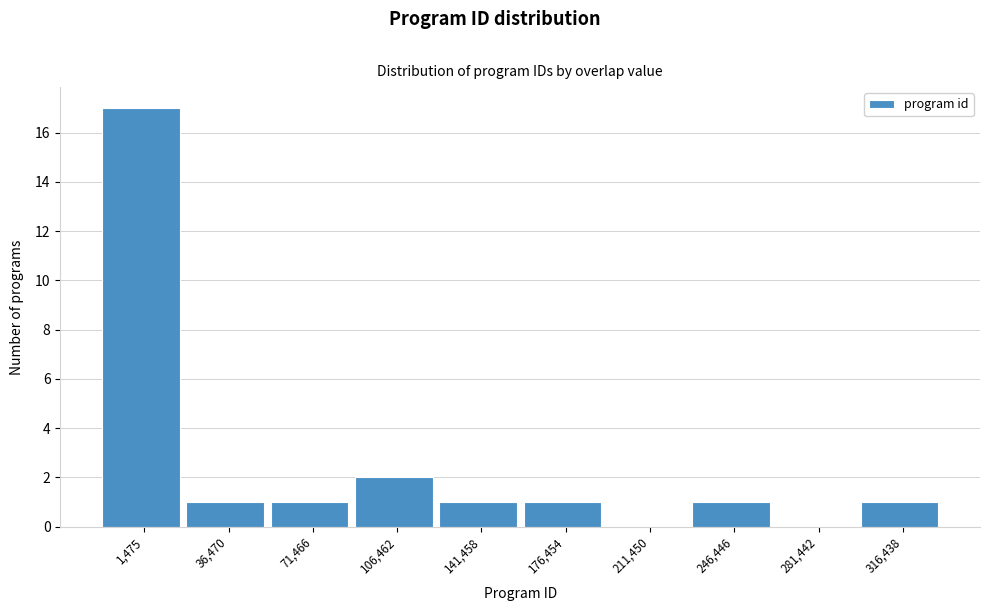

Reading right to left, list all the values displayed in this chart.

316,438=1	281,442=0	246,446=1	211,450=0	176,454=1	141,458=1	106,462=2	71,466=1	36,470=1	1,475=17